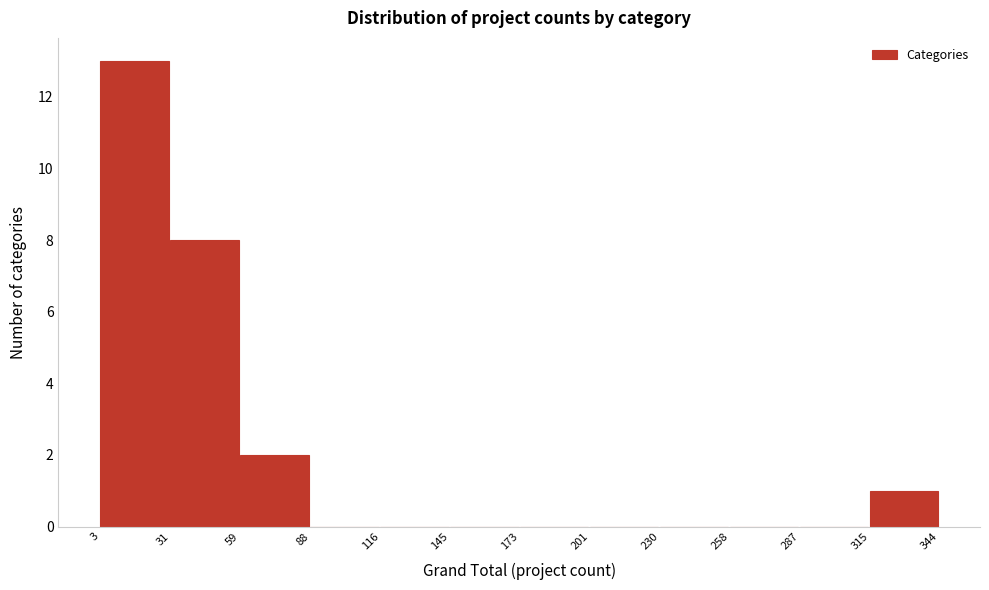

Reading left to right, list every bar in this chart as the range it spans on the x-axis followed by its height. The values are not printed on the chart, so give them approximately, as read against the axis.

3 to 31: 13
31 to 59: 8
59 to 88: 2
88 to 116: 0
116 to 145: 0
145 to 173: 0
173 to 201: 0
201 to 230: 0
230 to 258: 0
258 to 287: 0
287 to 315: 0
315 to 344: 1